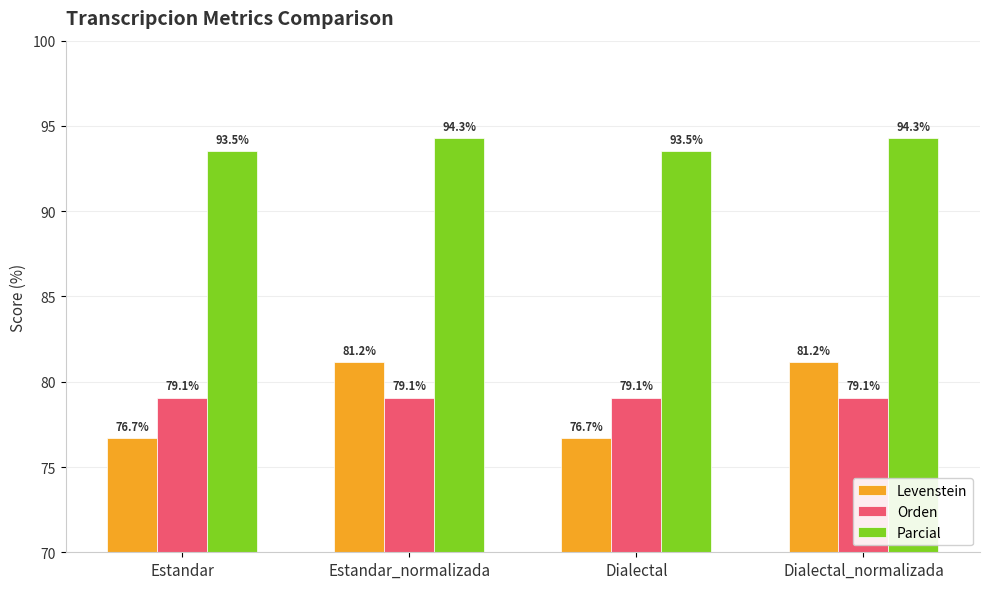

What is the difference between the maximum and minimum values in the Levenstein series?

4.4